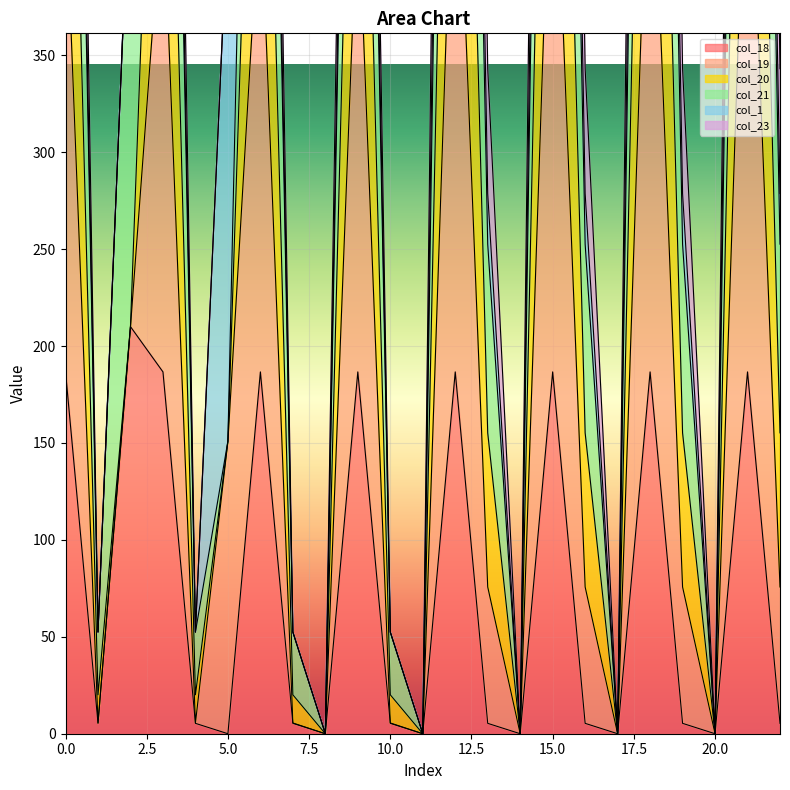

True or false: col_18 and col_19 cross at least once.

False